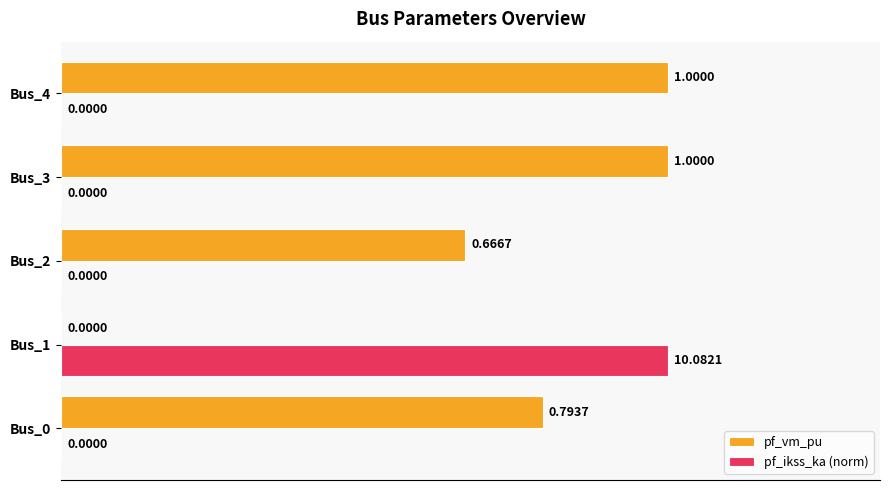

What is the sum of all pf_ikss_ka (norm) values?

1.0